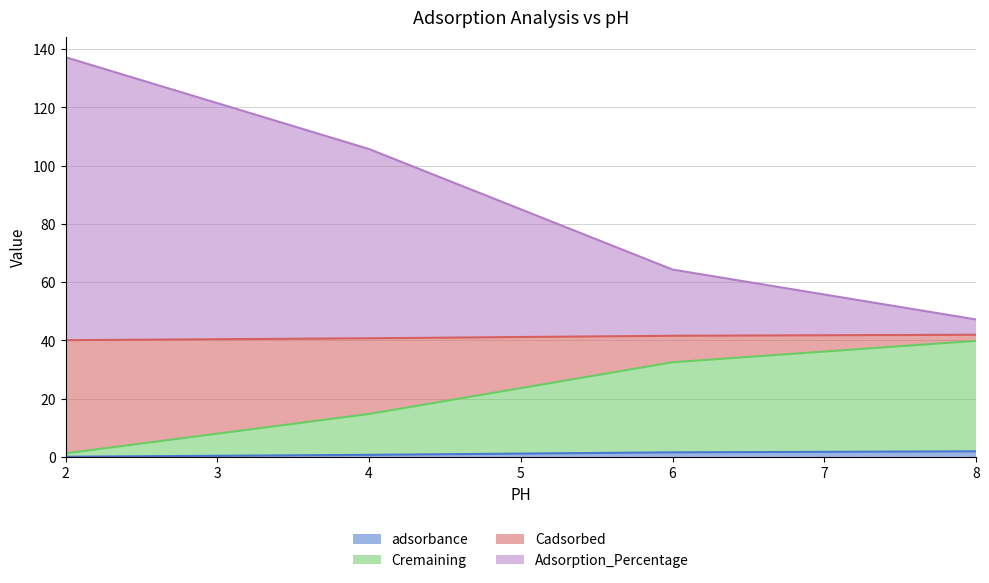

What are all the series names shown in the legend?

adsorbance, Cremaining, Cadsorbed, Adsorption_Percentage